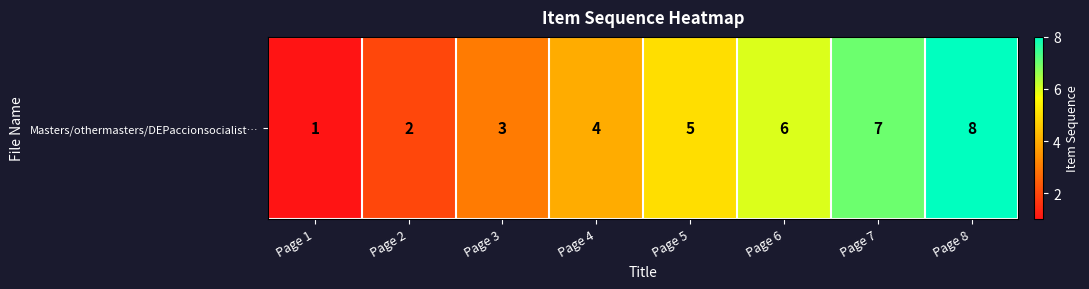

Reading left to right, extract all data points from this chart.

1	2	3	4	5	6	7	8